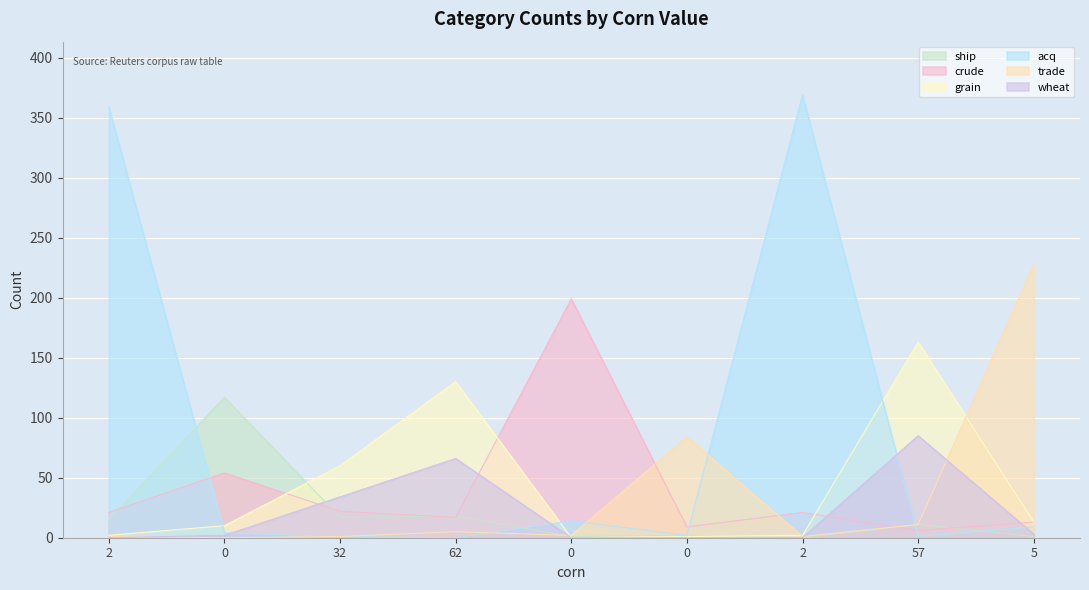

What is the difference between the highest and lowest values at 62?

130